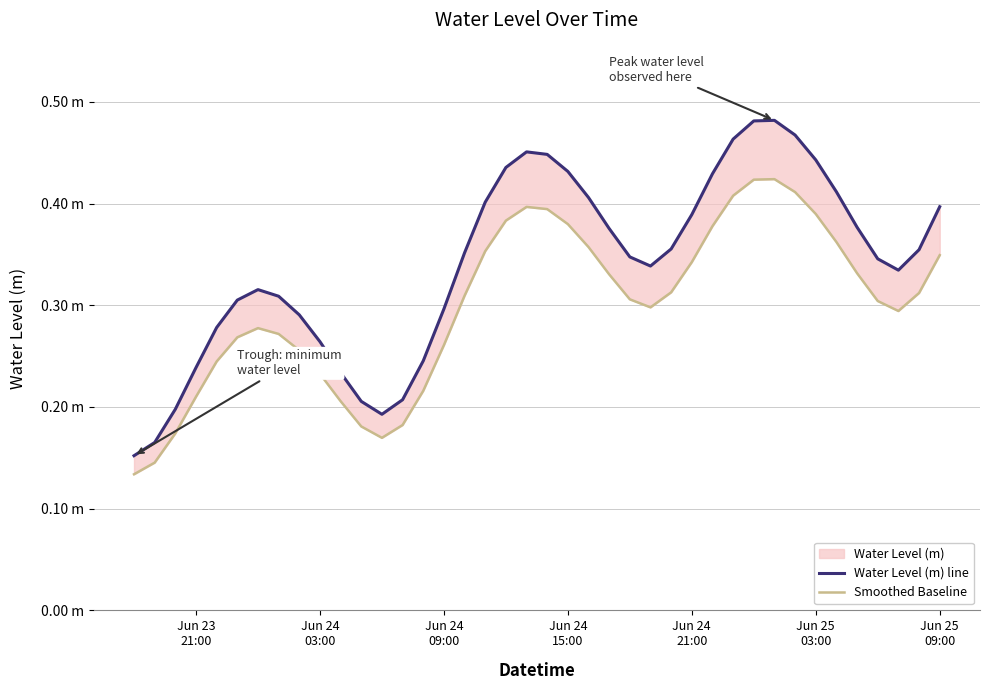

The Water Level (m) line series shows 0.4 at Jun 24 15:00. True or false?

True